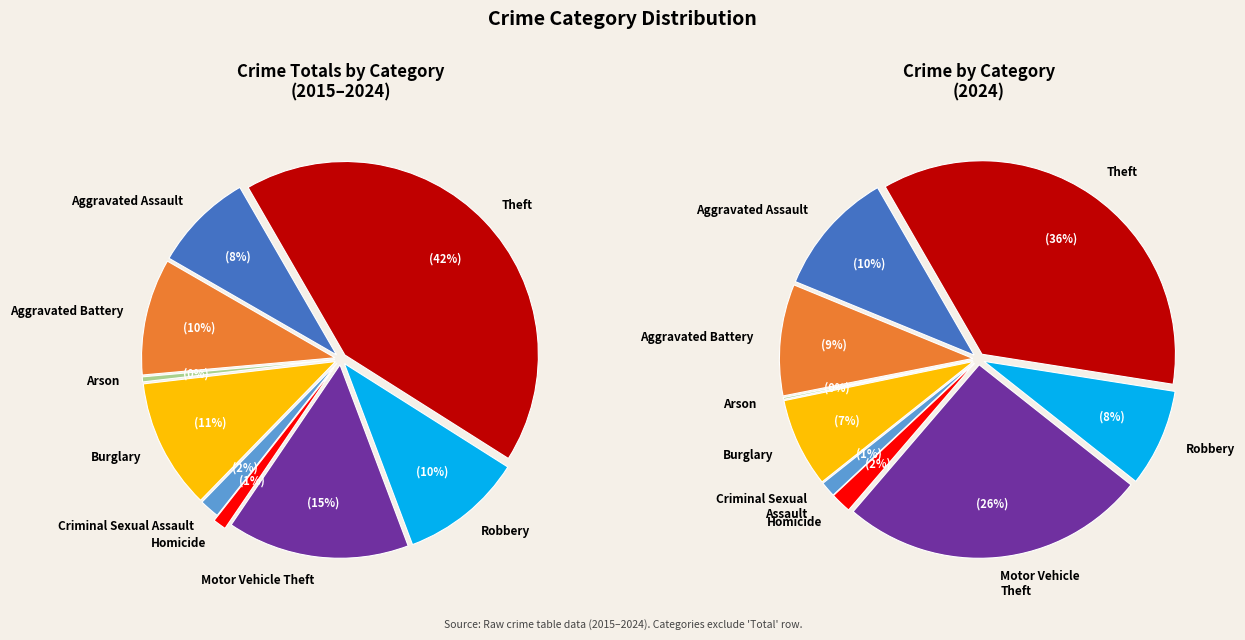

Does any single category account for the majority?

No